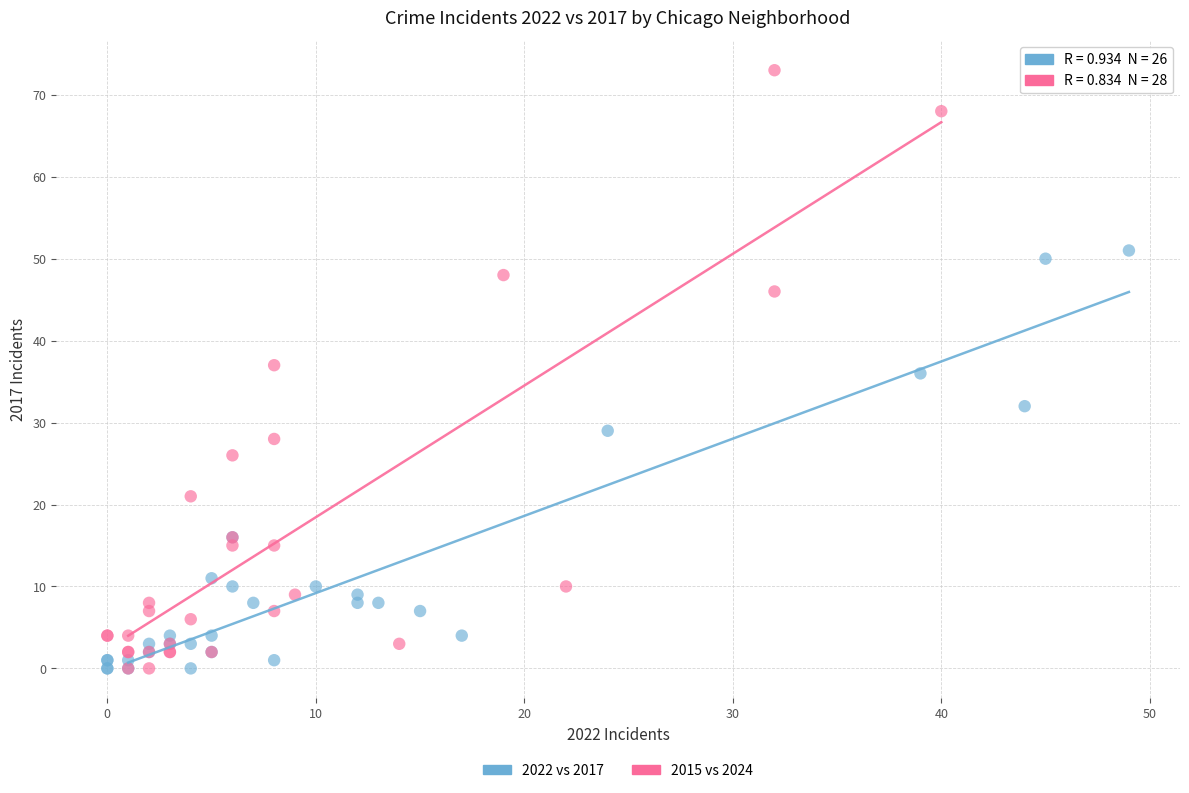

Which series contains the highest Y value?

2015 vs 2024